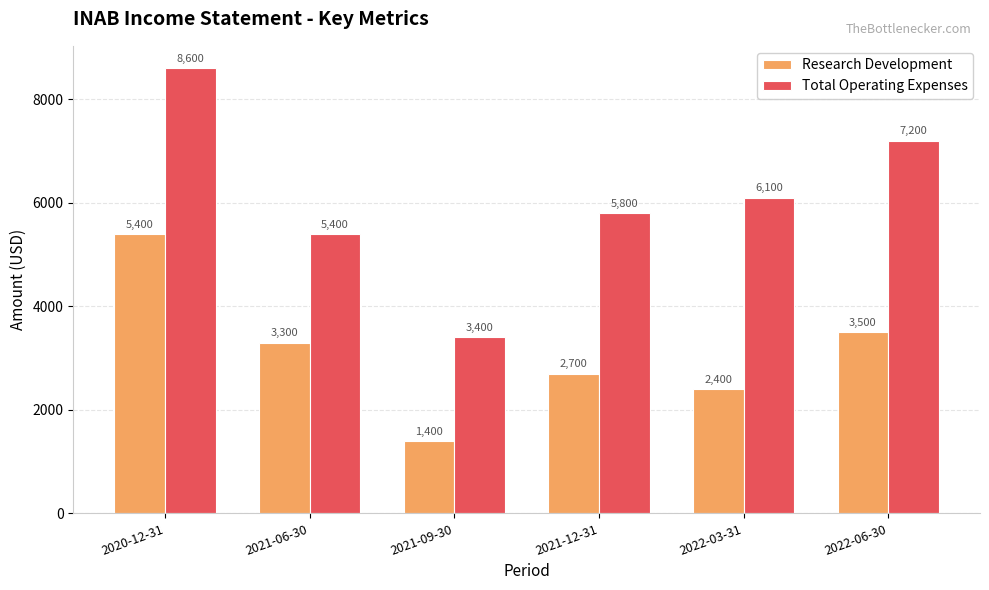

Is the value of Research Development at 2022-06-30 greater than the value of Total Operating Expenses at 2022-06-30?

No